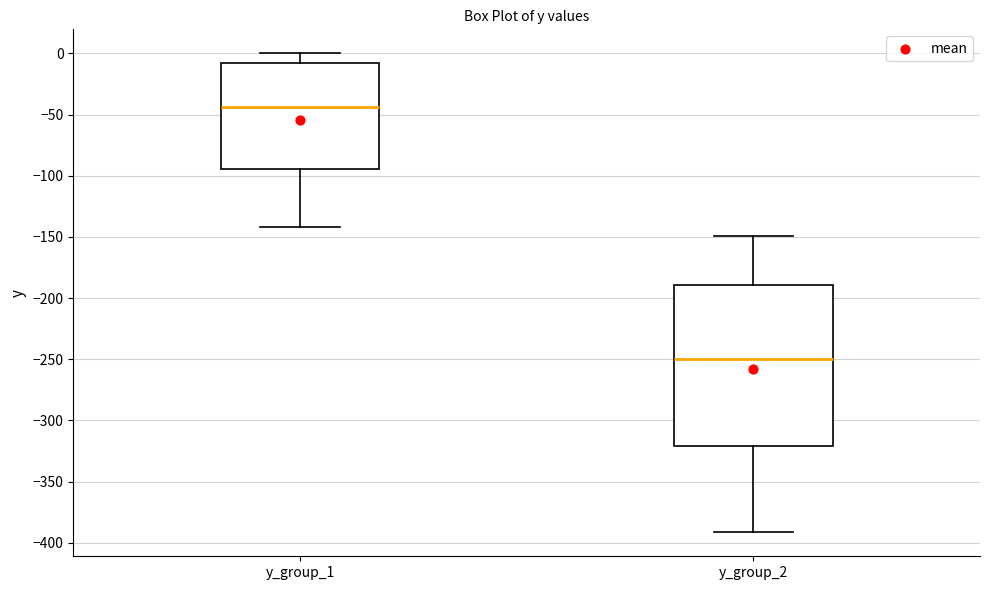

Comparing the boxes themselves (not the whiskers), which one is the tallest?

y_group_2